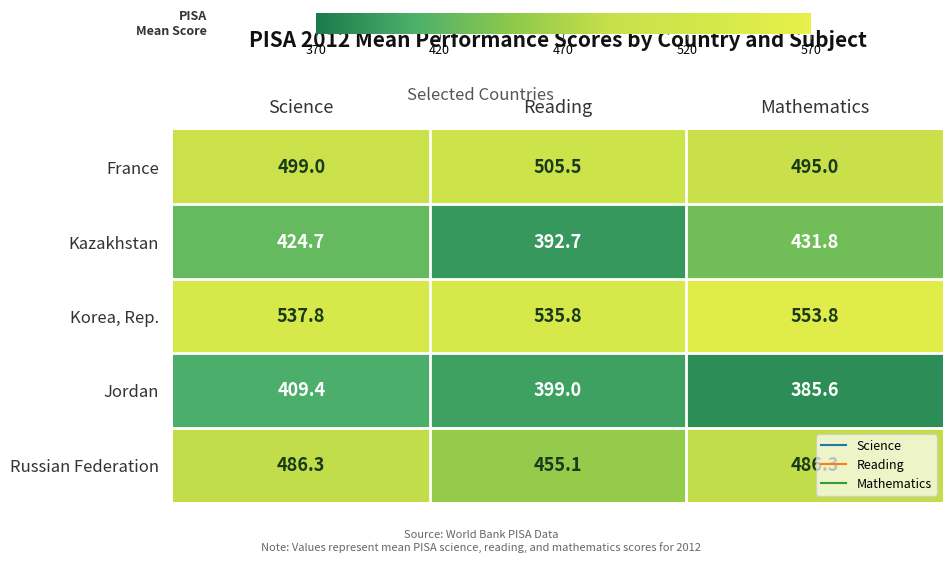

The value of Korea, Rep. at Reading is 874.2. True or false?

False